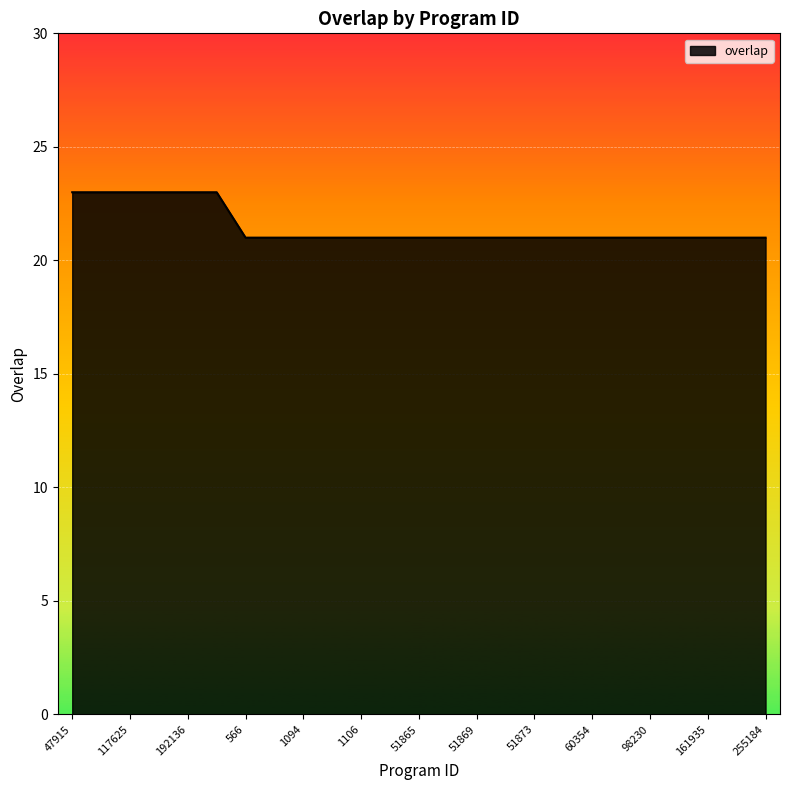

True or false: there are more than 2 points higher than both neighbors.

False